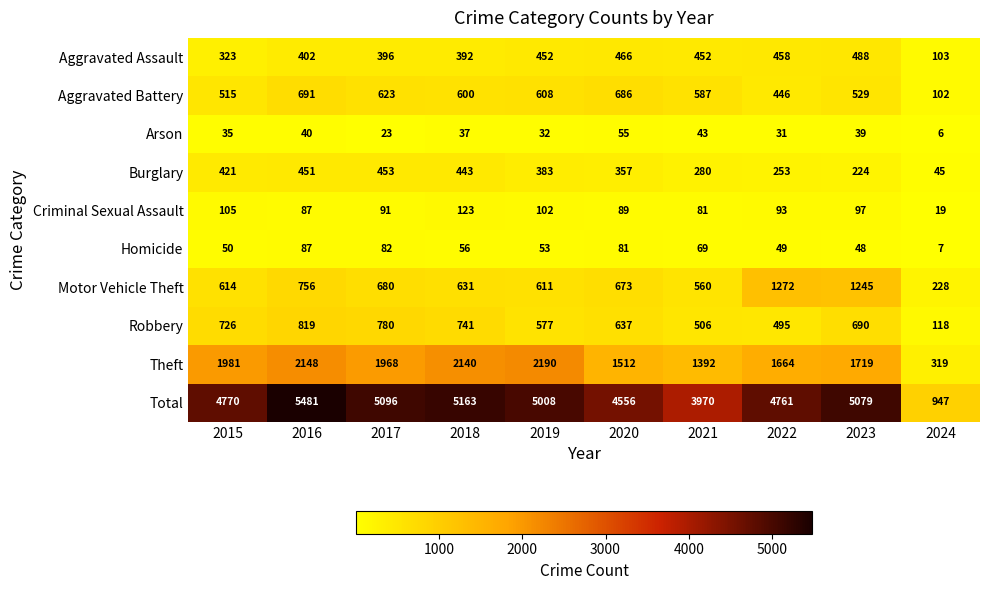

Rank the series by their maximum value, from lowest to highest.

Arson, Homicide, Criminal Sexual Assault, Burglary, Aggravated Assault, Aggravated Battery, Robbery, Motor Vehicle Theft, Theft, Total